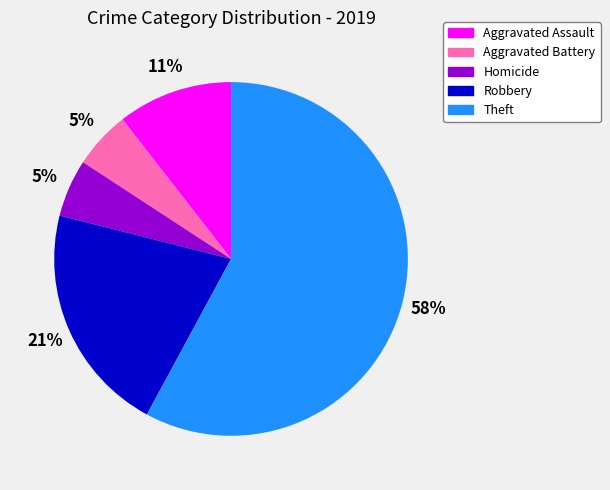

Combined, do Aggravated Assault and Theft account for over 50%?

Yes